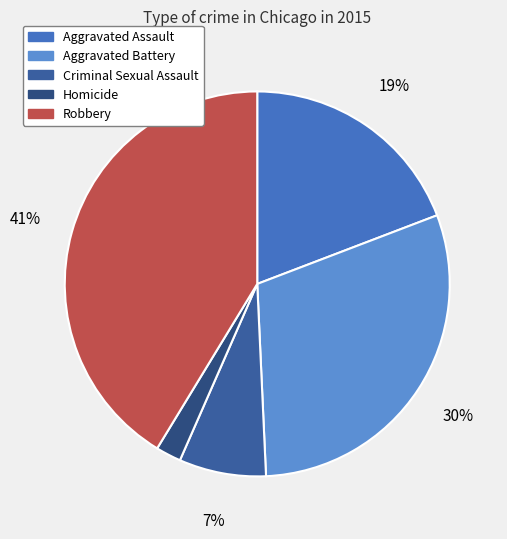

To the nearest percent, what is the average slice percentage?

20%